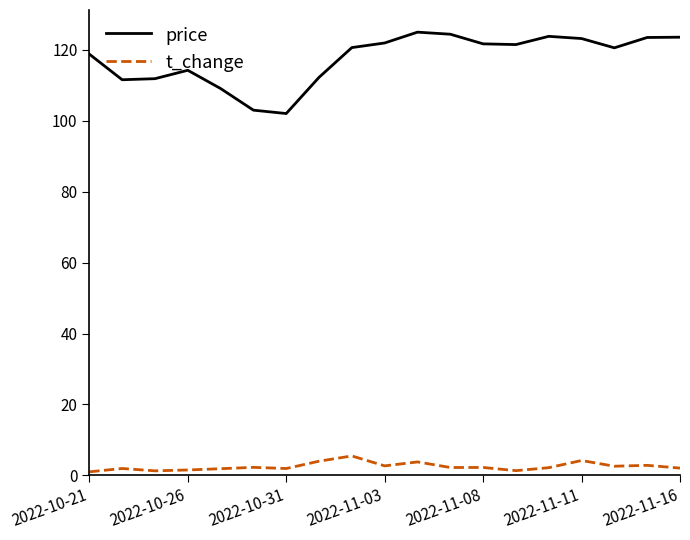

True or false: price and t_change cross at least once.

False